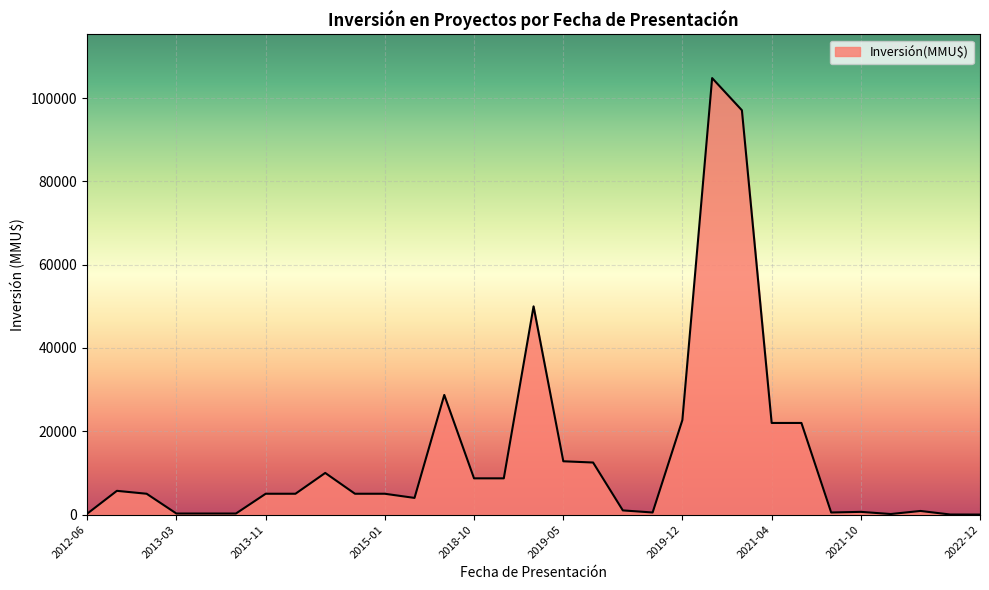

What is the difference between the maximum and minimum values?

104810